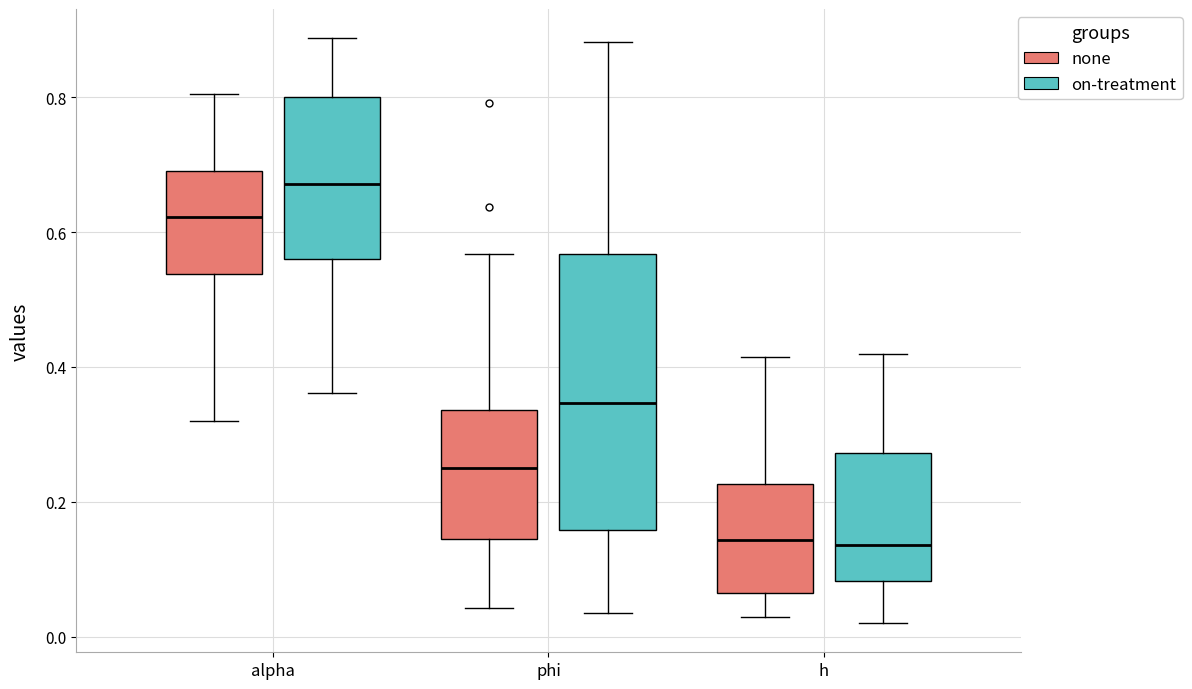

Reading left to right, read every box against the y-axis: the position of its median line, the range the box covers, and the ends of its whiskers. The values are not printed on the chart, so give them approximately, as read against the axis.

alpha (none): median 0.62, box 0.54 to 0.70, whiskers 0.32 to 0.80
alpha (on-treatment): median 0.68, box 0.56 to 0.80, whiskers 0.36 to 0.88
phi (none): median 0.26, box 0.14 to 0.34, whiskers 0.04 to 0.56
phi (on-treatment): median 0.34, box 0.16 to 0.56, whiskers 0.04 to 0.88
h (none): median 0.14, box 0.06 to 0.22, whiskers 0.02 to 0.42
h (on-treatment): median 0.14, box 0.08 to 0.28, whiskers 0.02 to 0.42